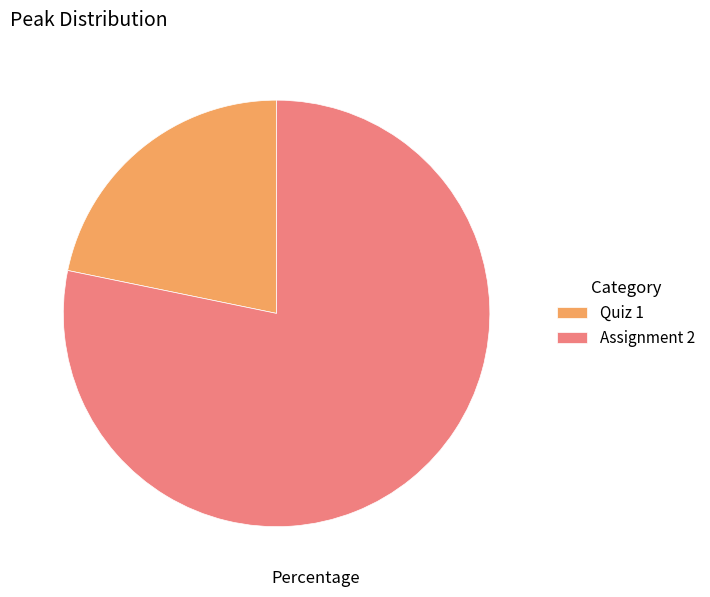

Rank the categories by value from lowest to highest.

Quiz 1, Assignment 2